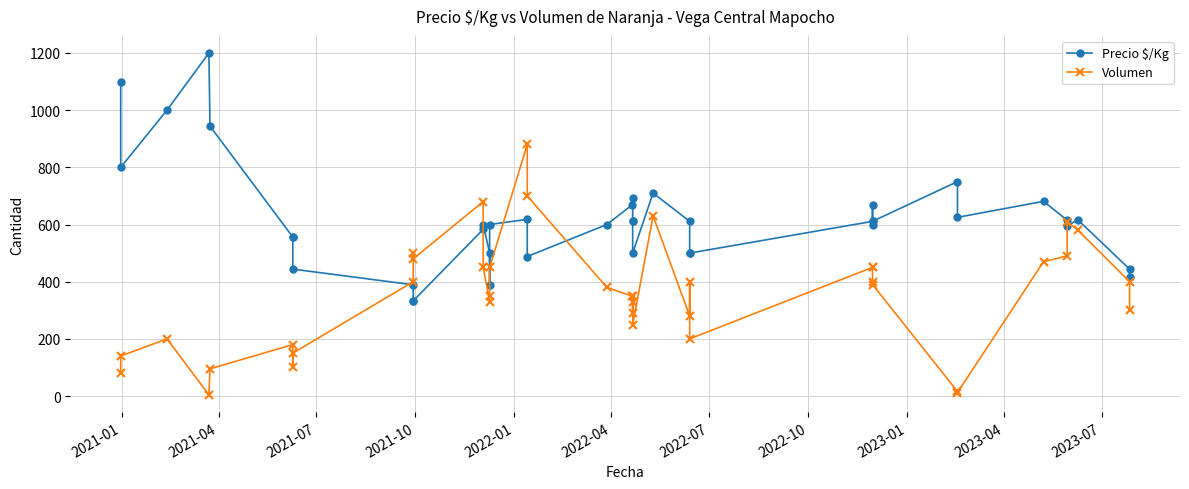

How many data points in Volumen are above 380?

19